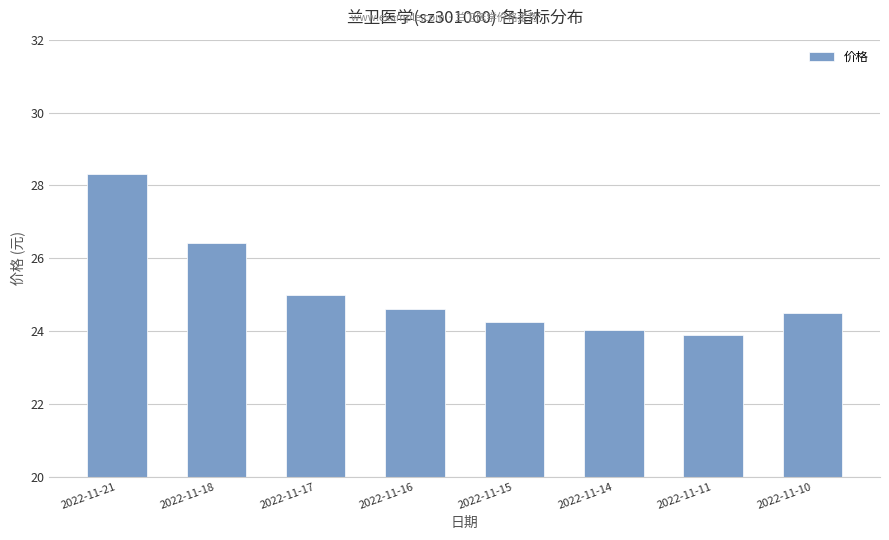

How many series are shown in this chart?

1